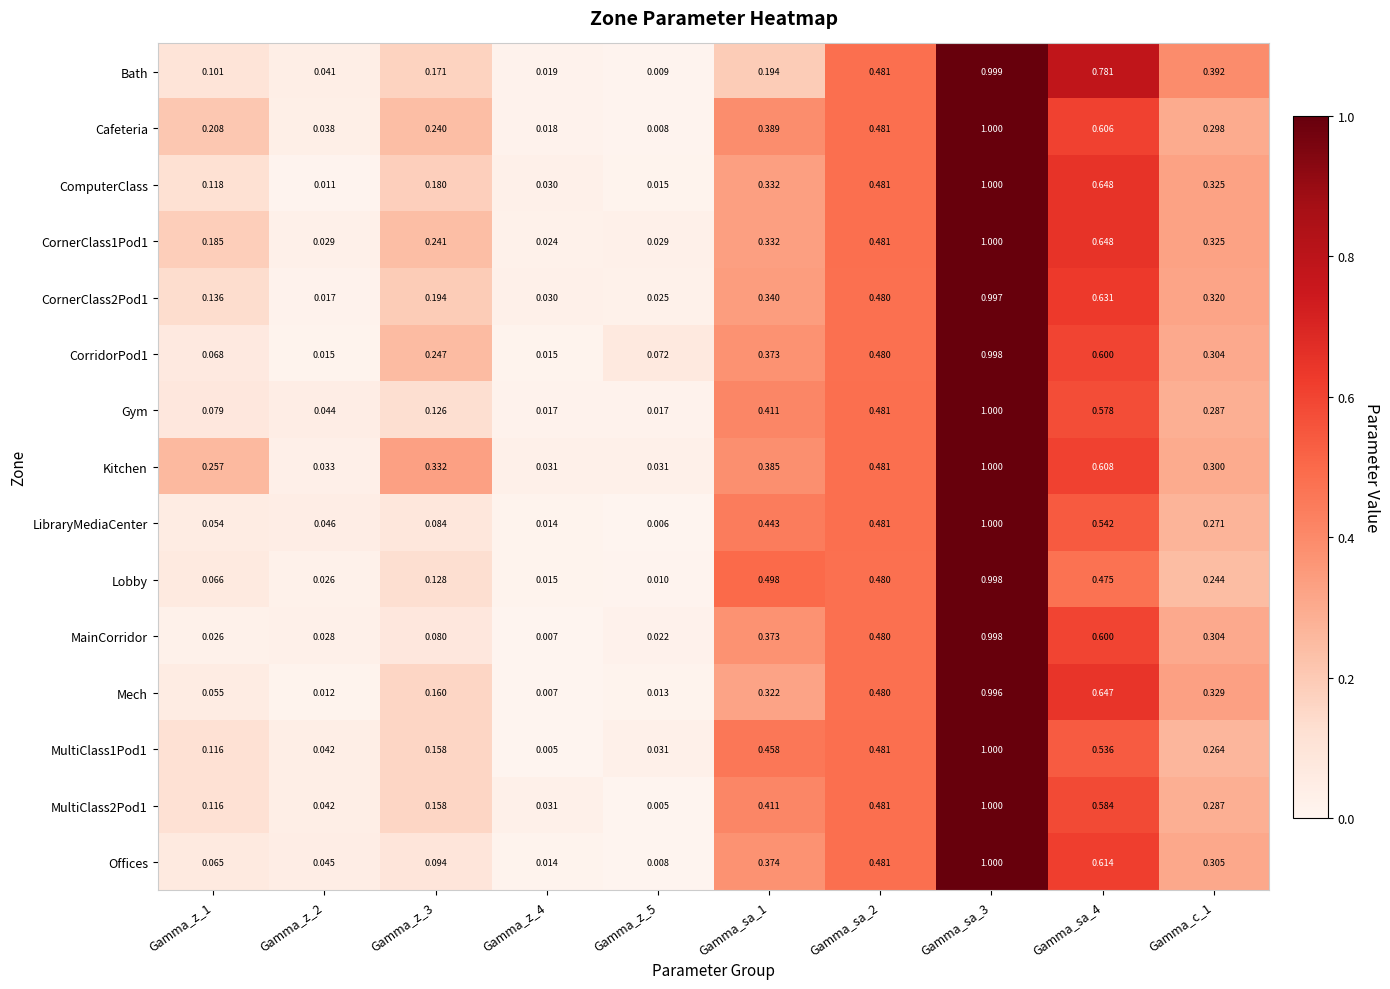

Which series has the largest total across all categories?

Kitchen